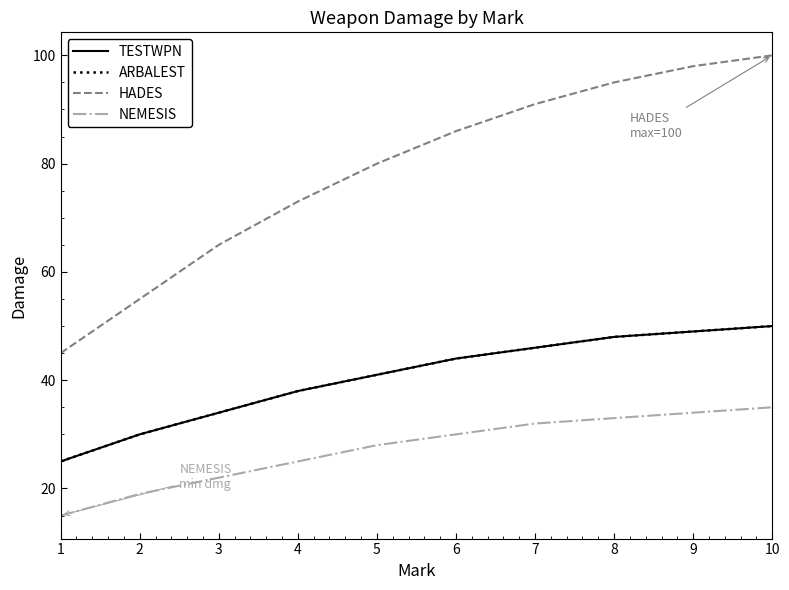

What is the difference between the second highest and second lowest values in the TESTWPN series?

19